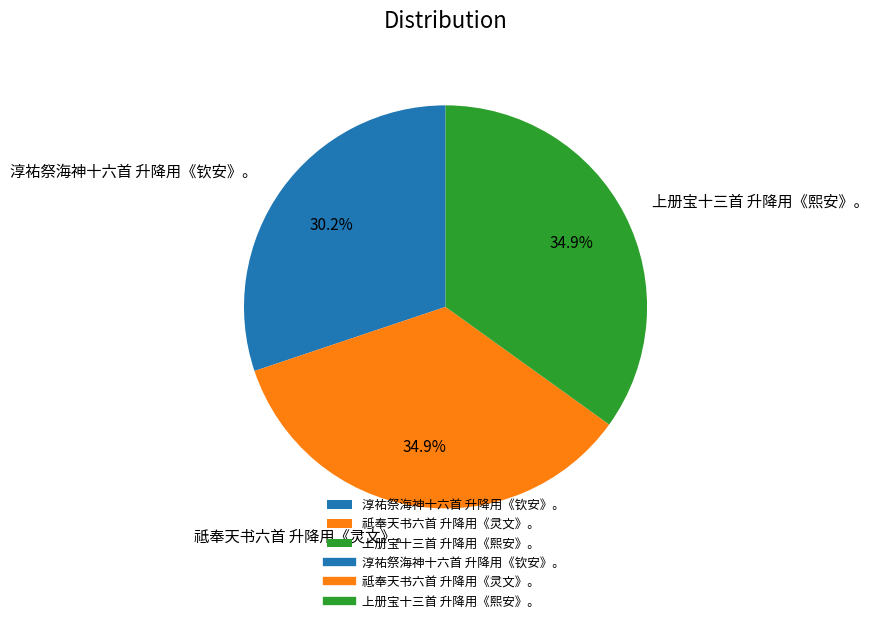

To the nearest percent, what percentage of the pie is 淳祐祭海神十六首 升降用《钦安》。?

30%